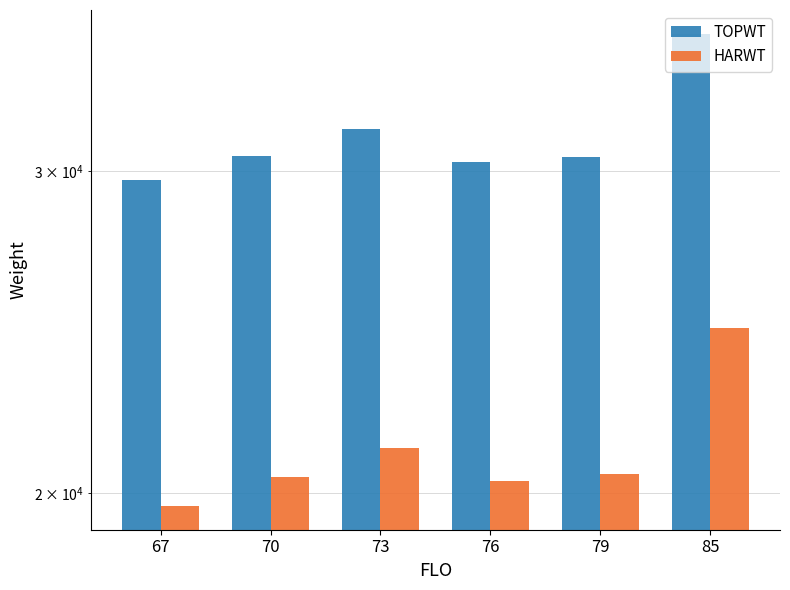

Rank the series by their maximum value, from highest to lowest.

TOPWT, HARWT